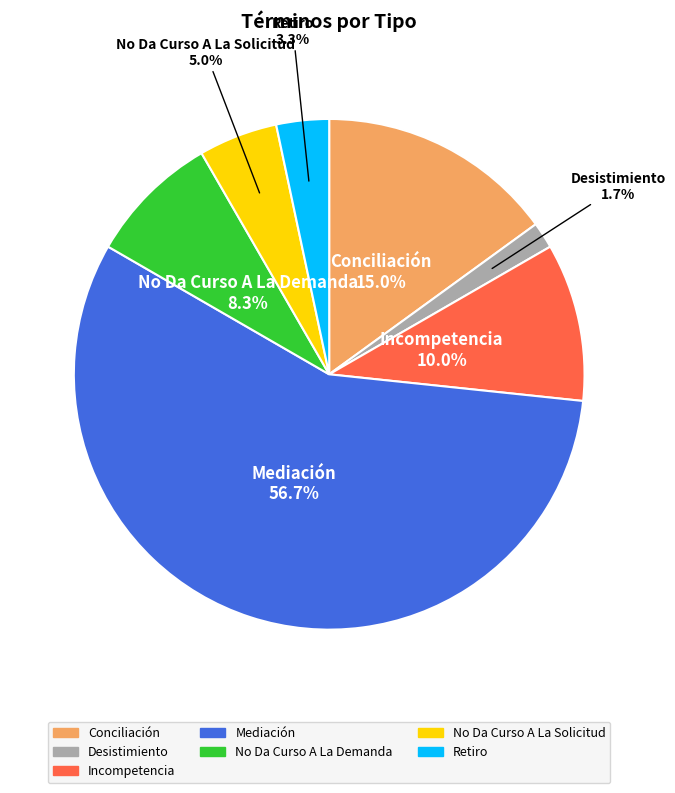

What is the total percentage of Conciliación and Mediación?

71.7%